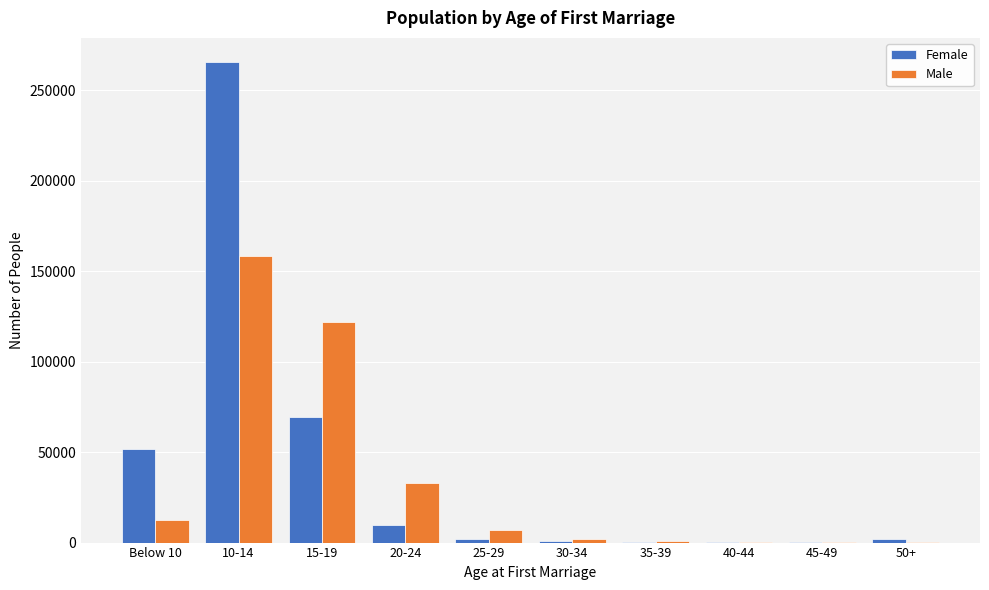

What is the highest value of the Male series?

158573